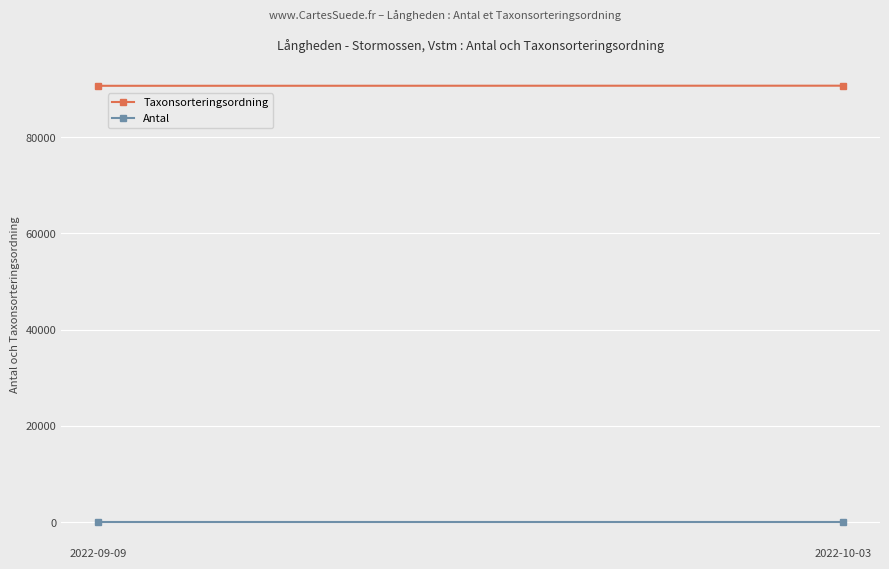

Reading left to right, transcribe all the data shown in this chart.

Taxonsorteringsordning: 2022-09-09=90653	2022-10-03=90676
Antal: 2022-09-09=5	2022-10-03=5